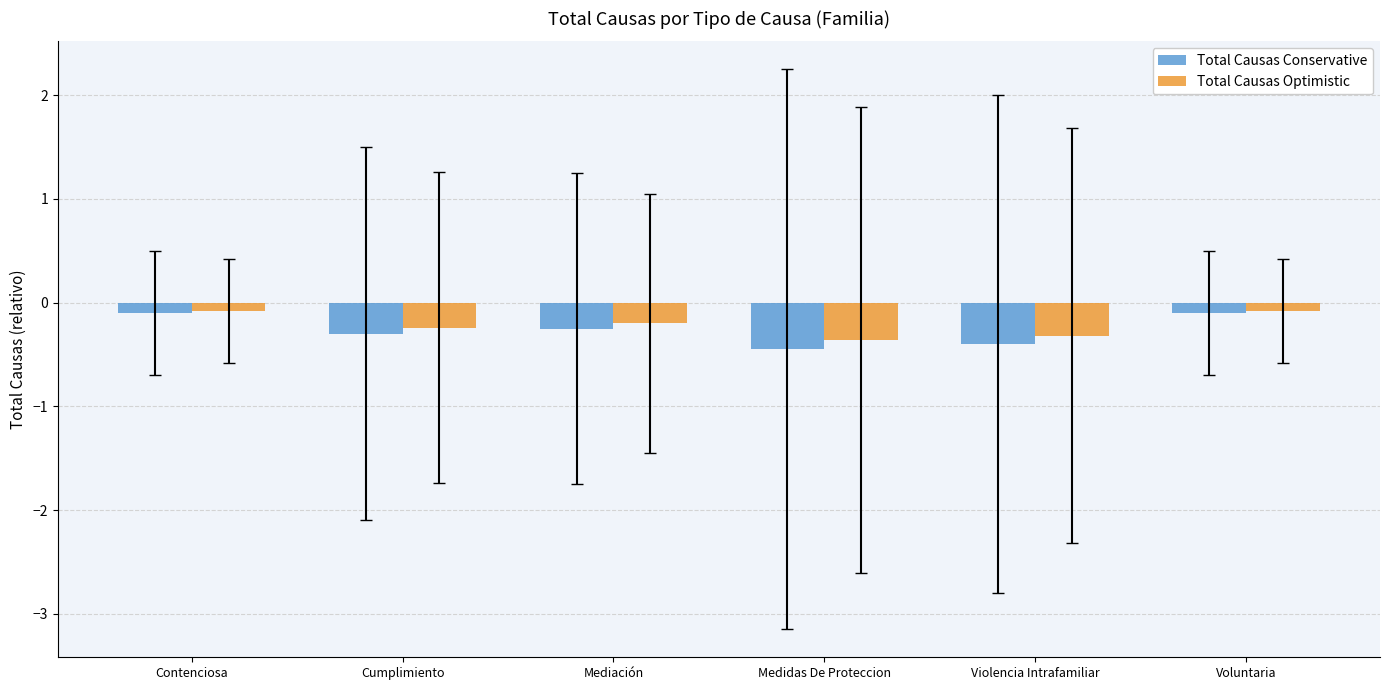

Which series has the largest range (max minus min)?

Total Causas Conservative